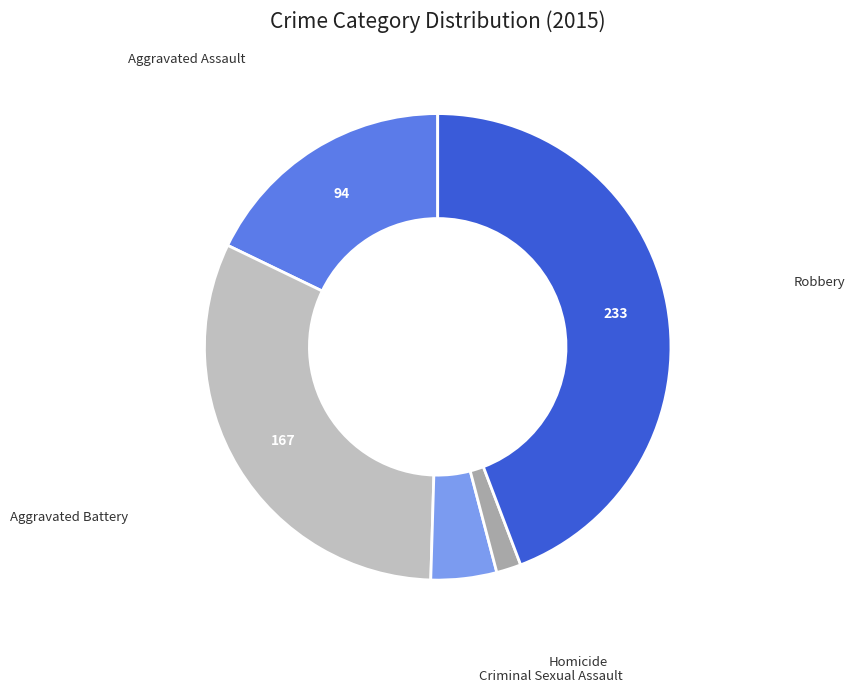

Count the number of slices in the pie.

5